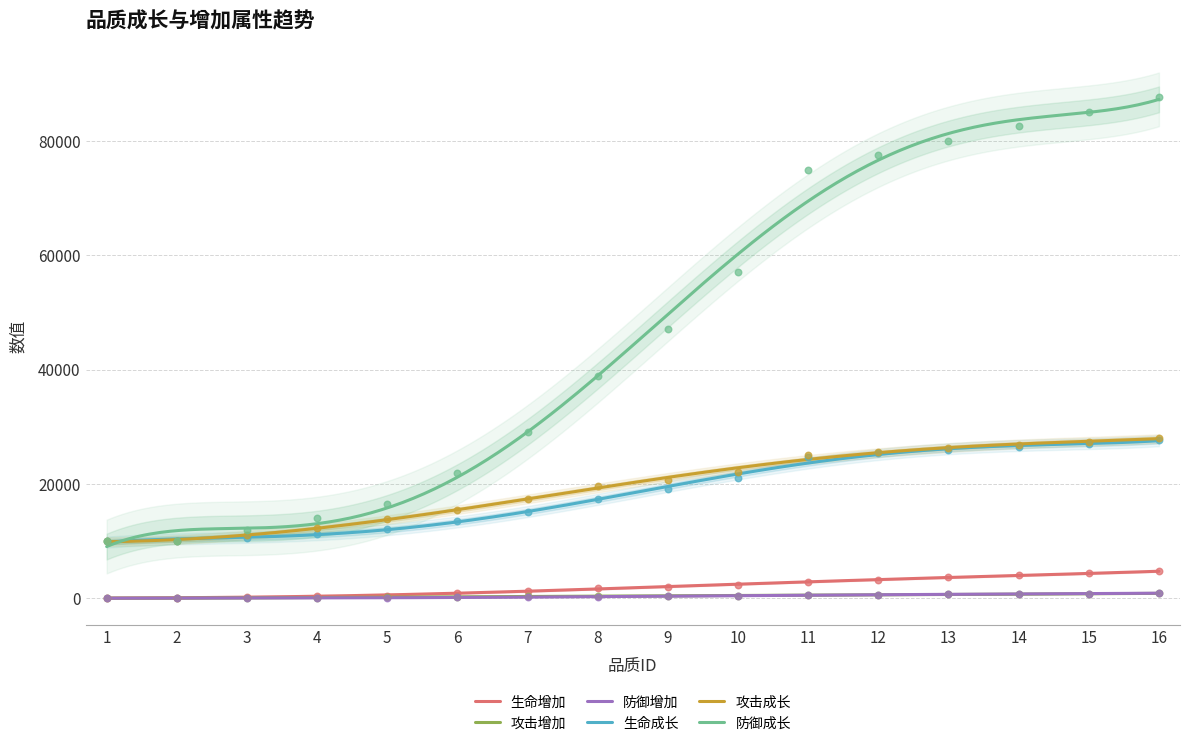

What are all the series names shown in the legend?

生命增加, 攻击增加, 防御增加, 生命成长, 攻击成长, 防御成长